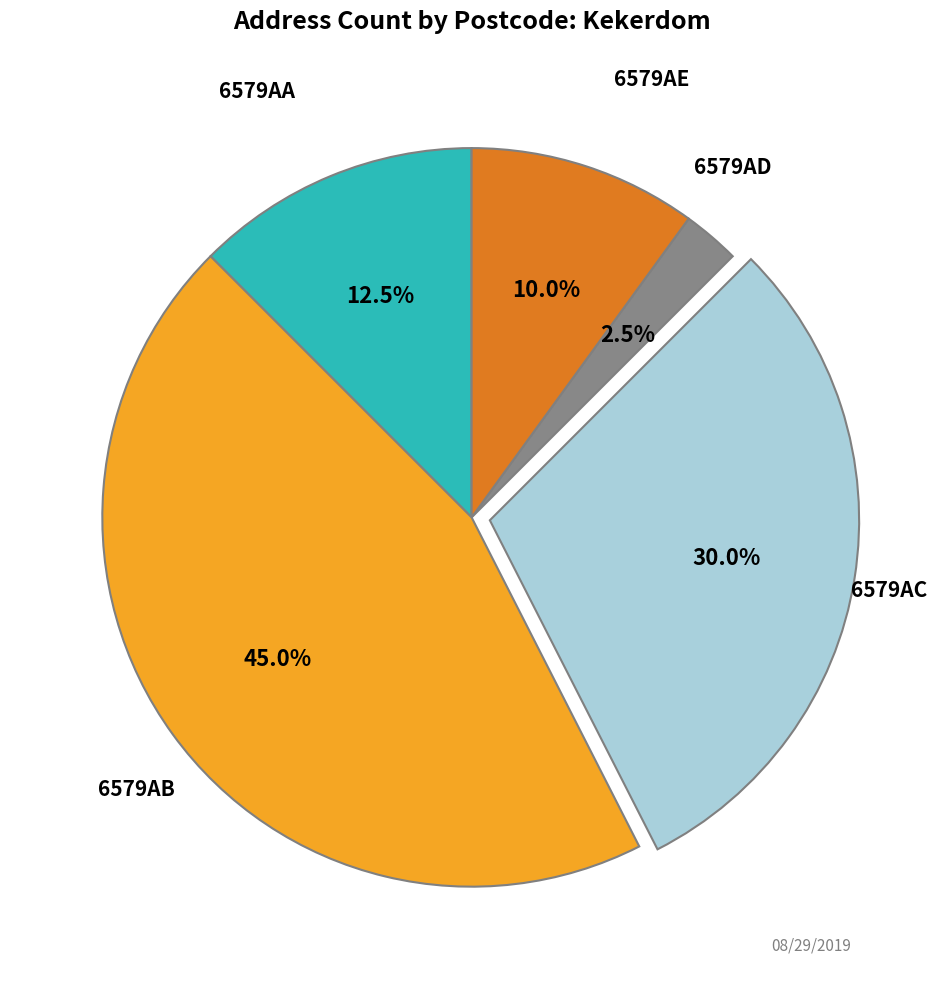

Which slice is the smallest?

6579AD